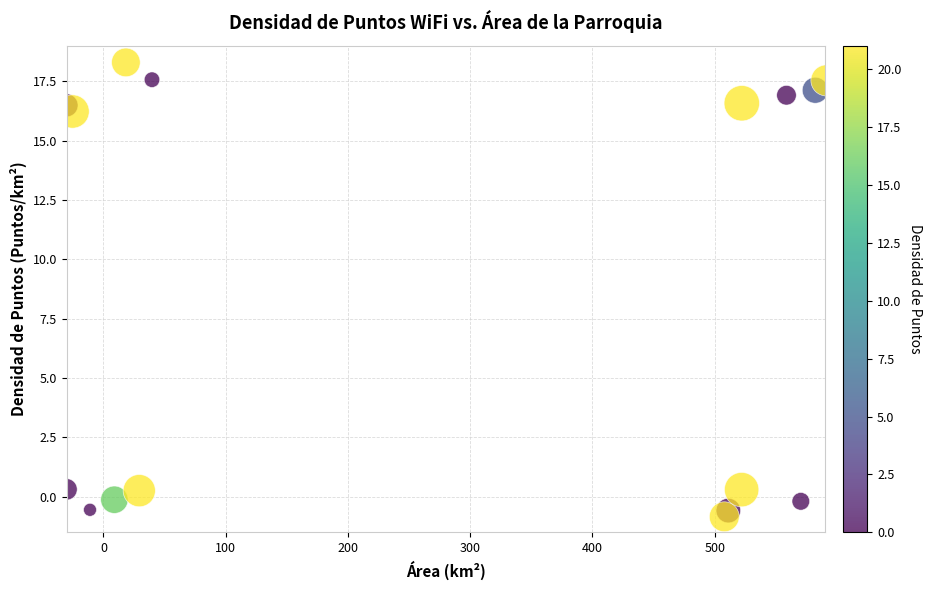

What is the range of X values (max minus min)?

621.6